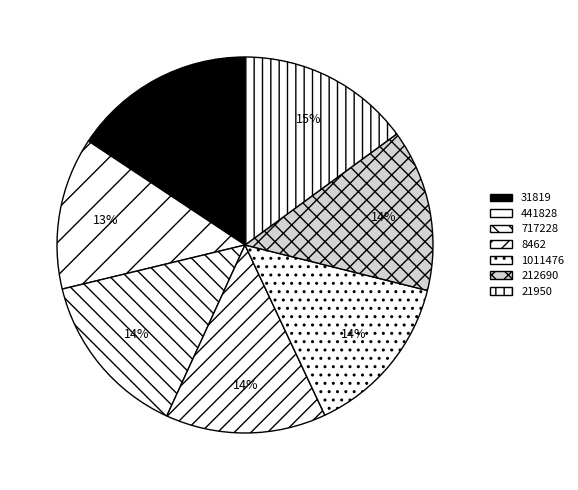

What is the smallest slice in the pie chart?

441828